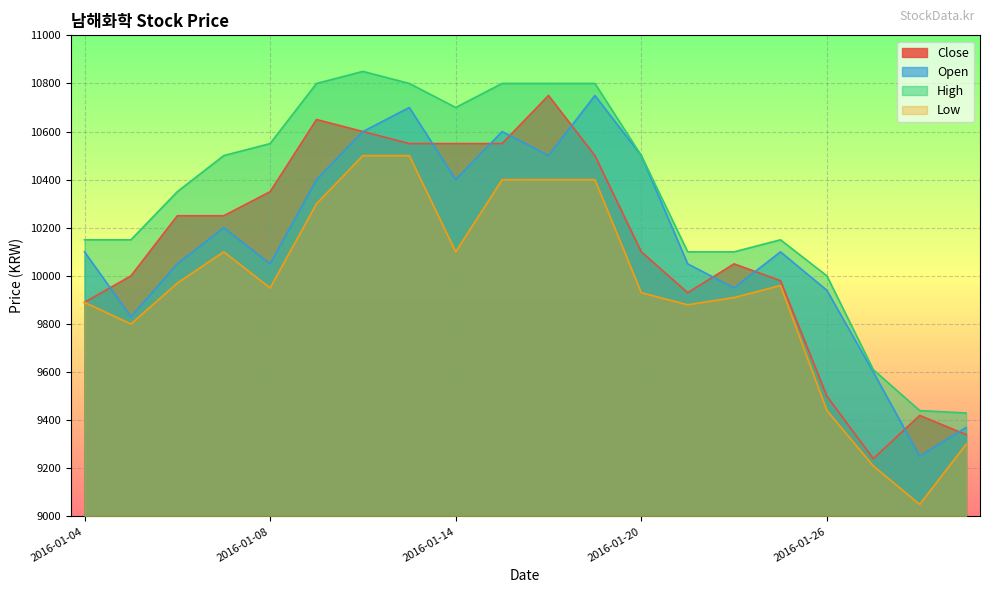

True or false: High has a value of 13359 at 2016-01-25.

False